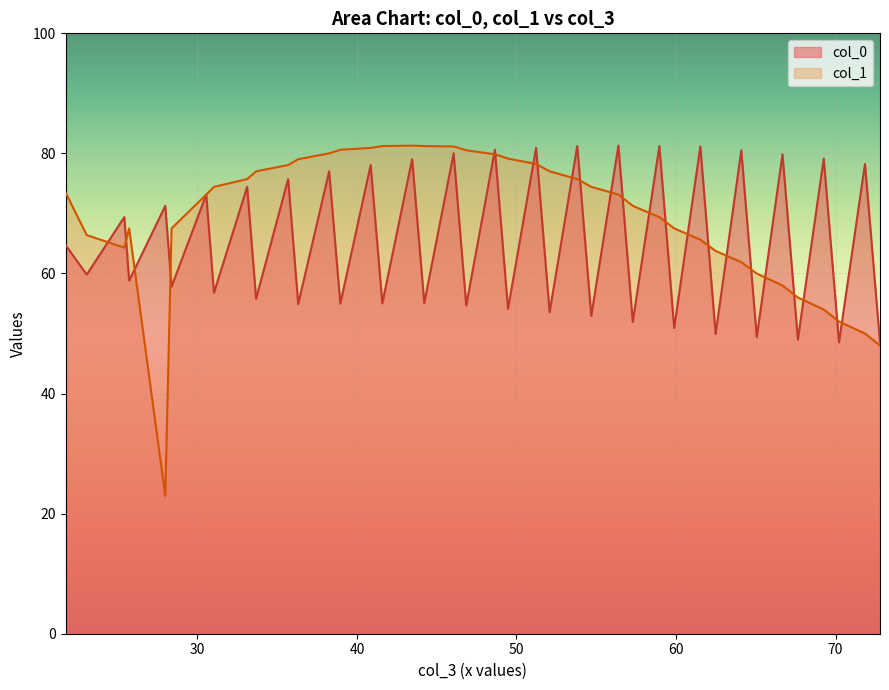

At how many categories does at least one series exceed 48?

40